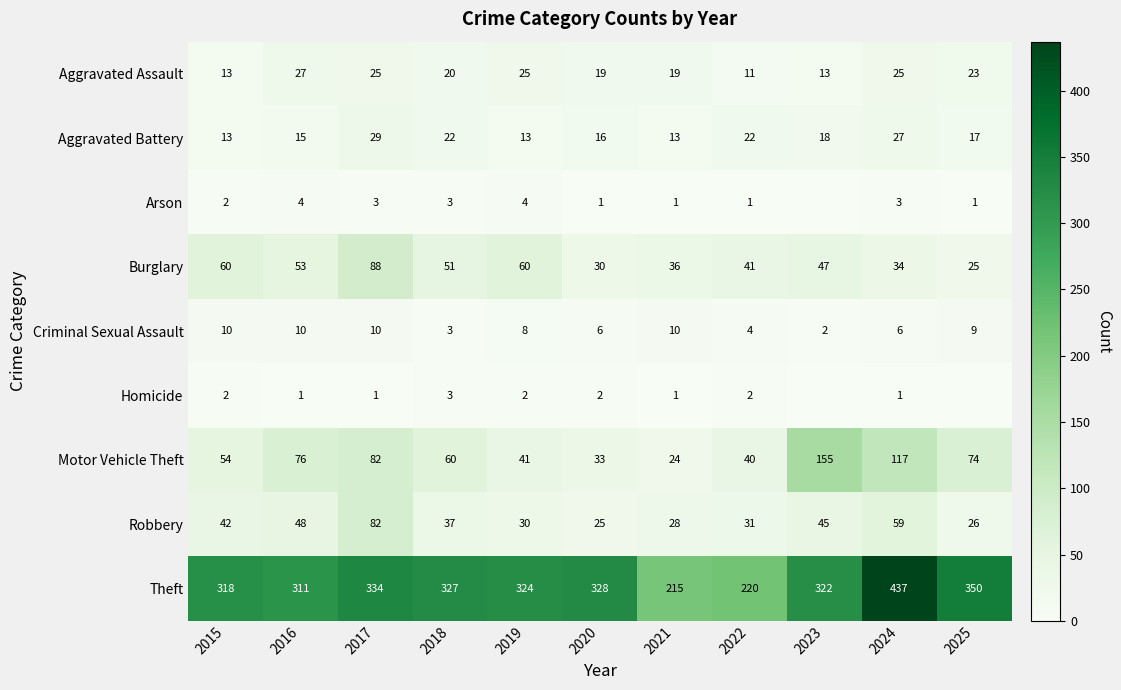

At 2020, list the series in order from largest to smallest.

Theft, Motor Vehicle Theft, Burglary, Robbery, Aggravated Assault, Aggravated Battery, Criminal Sexual Assault, Homicide, Arson